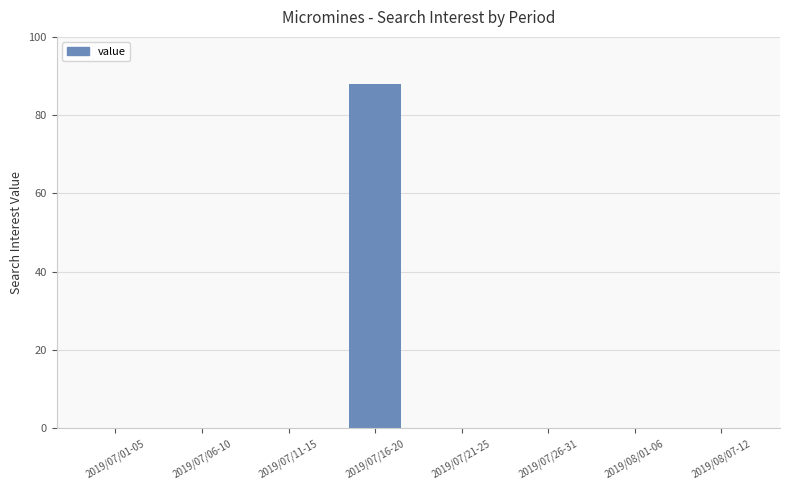

How many categories are shown in the chart?

8